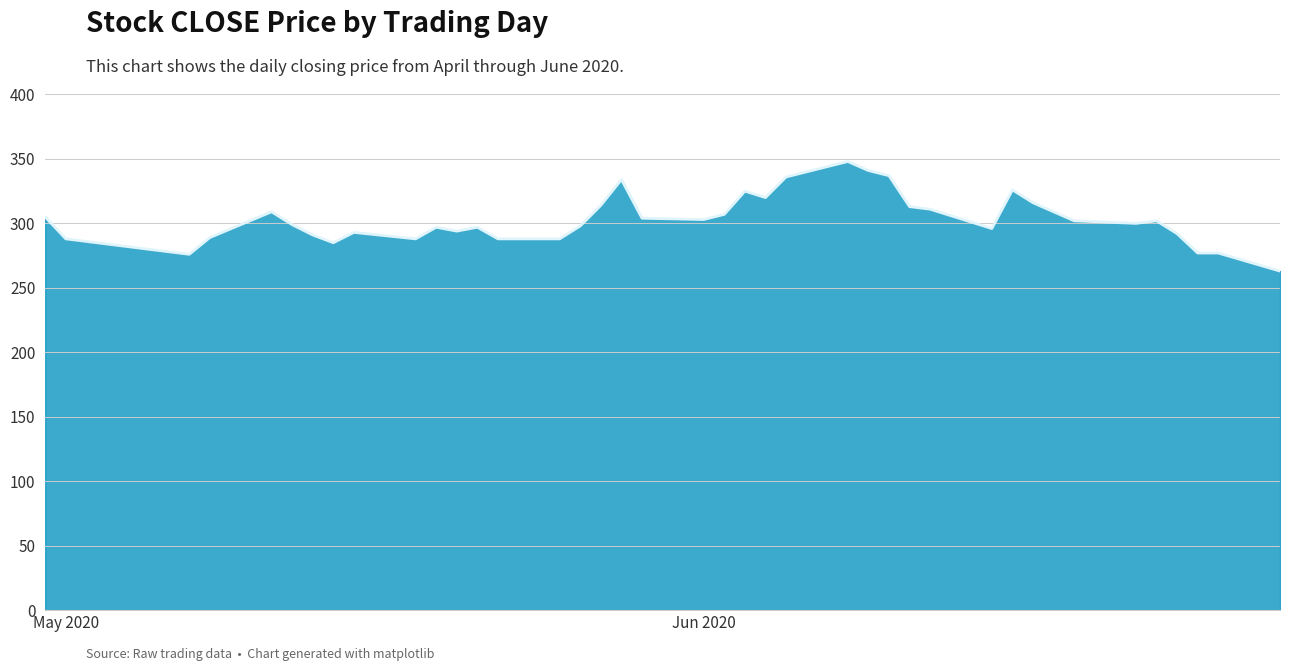

What is the difference between the maximum and minimum values?

85